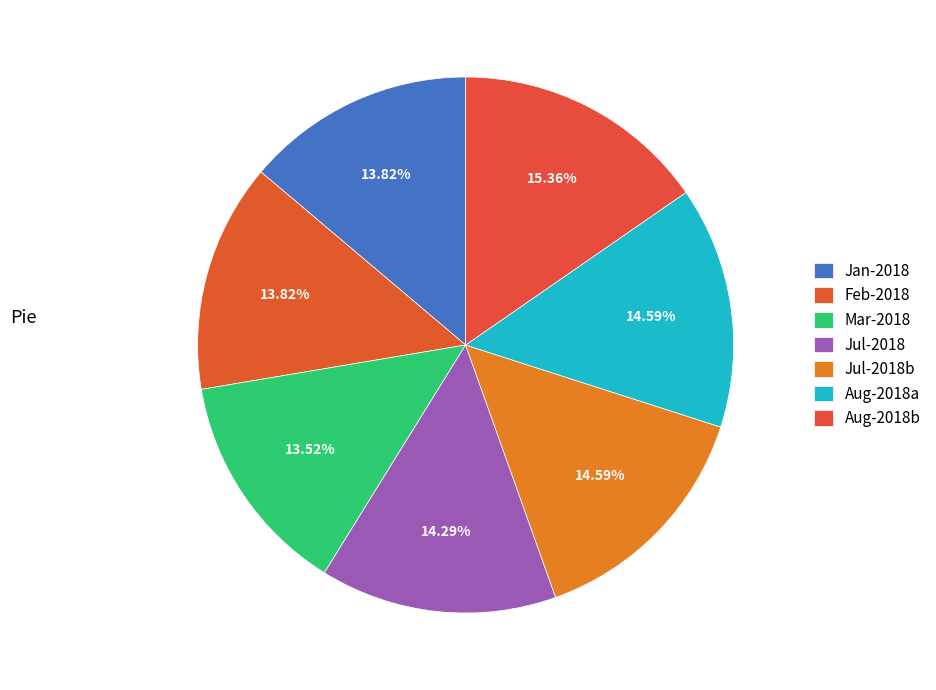

How many segments does this pie chart have?

7